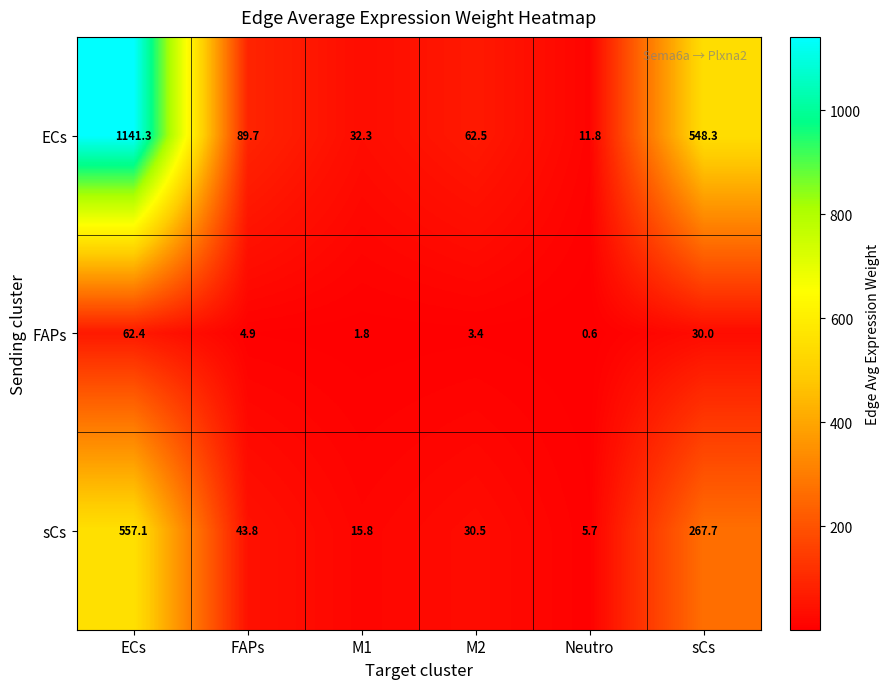

List the series in order of their overall mean, highest first.

ECs, sCs, FAPs